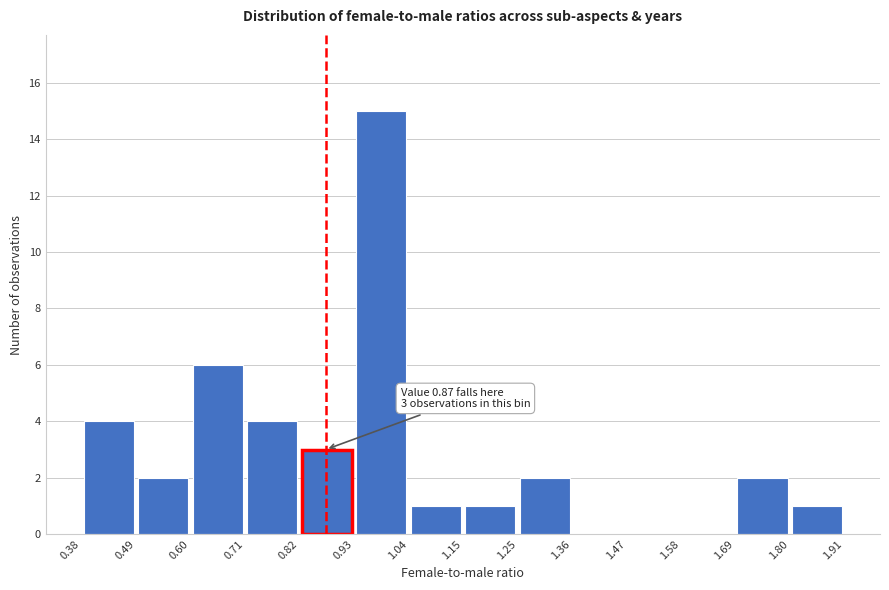

Over which range of the x-axis is the bar tallest?

0.93 to 1.04